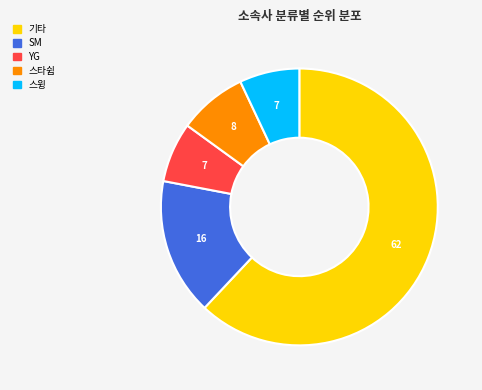

Which has a higher value, YG or 스타쉽?

스타쉽